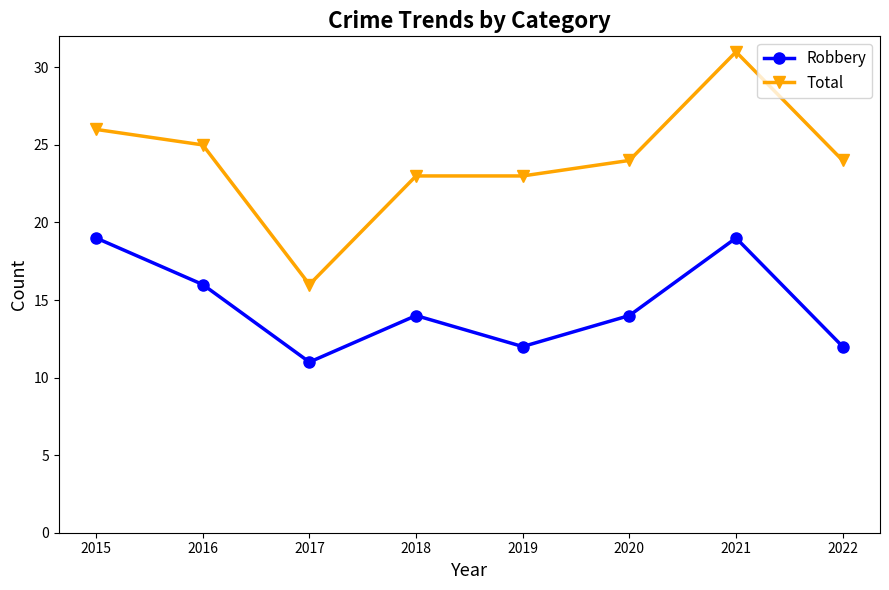

True or false: Robbery and Total intersect in this chart.

False